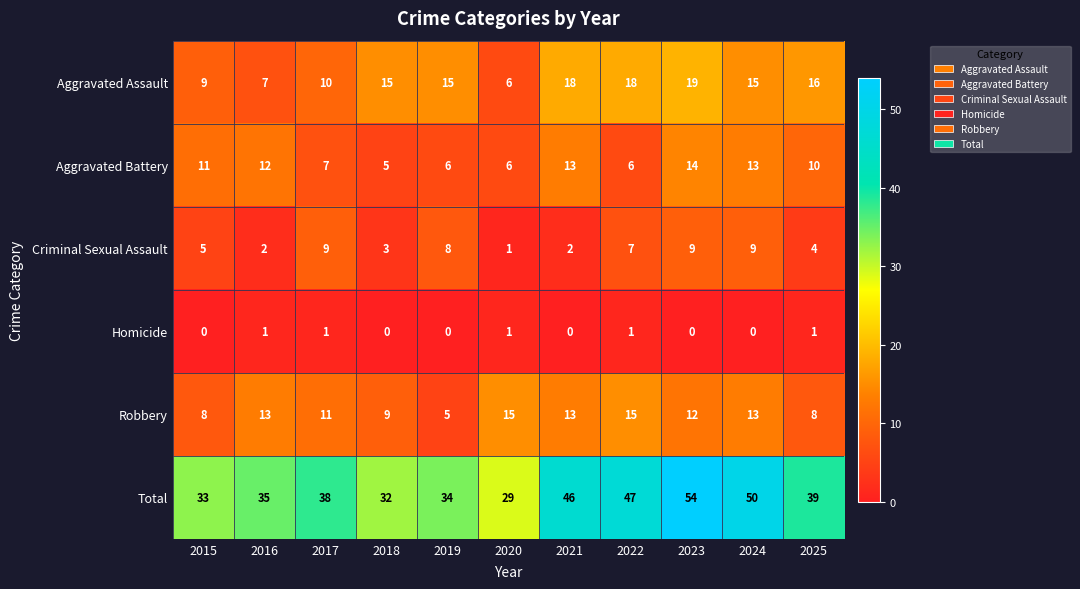

The Aggravated Assault series shows 7 at 2016. True or false?

True